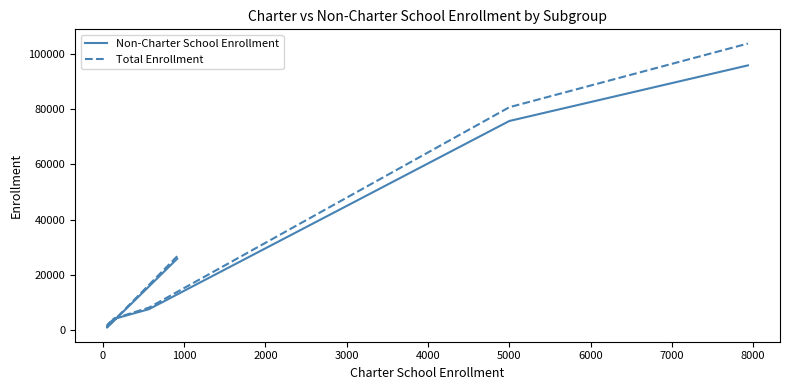

True or false: Non-Charter School Enrollment and Total Enrollment intersect in this chart.

False